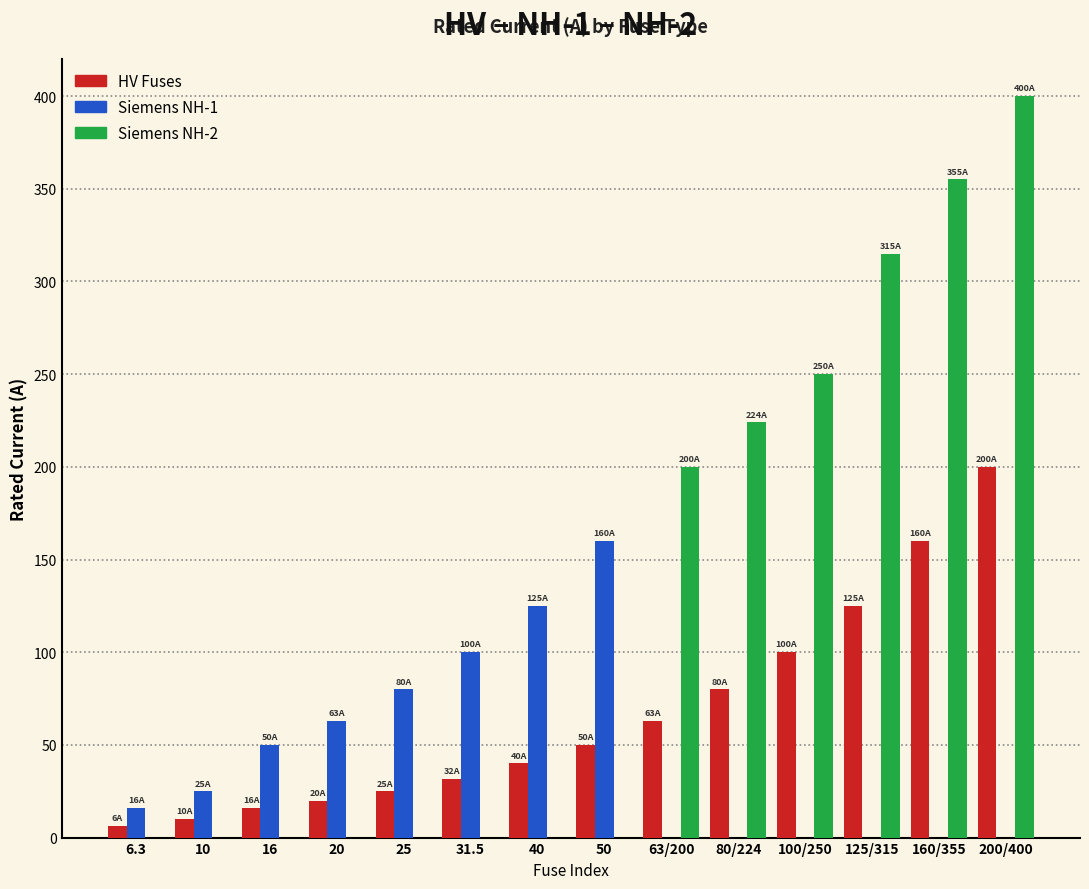

Is it true that HV Fuses equals 40.0 at 40?

True